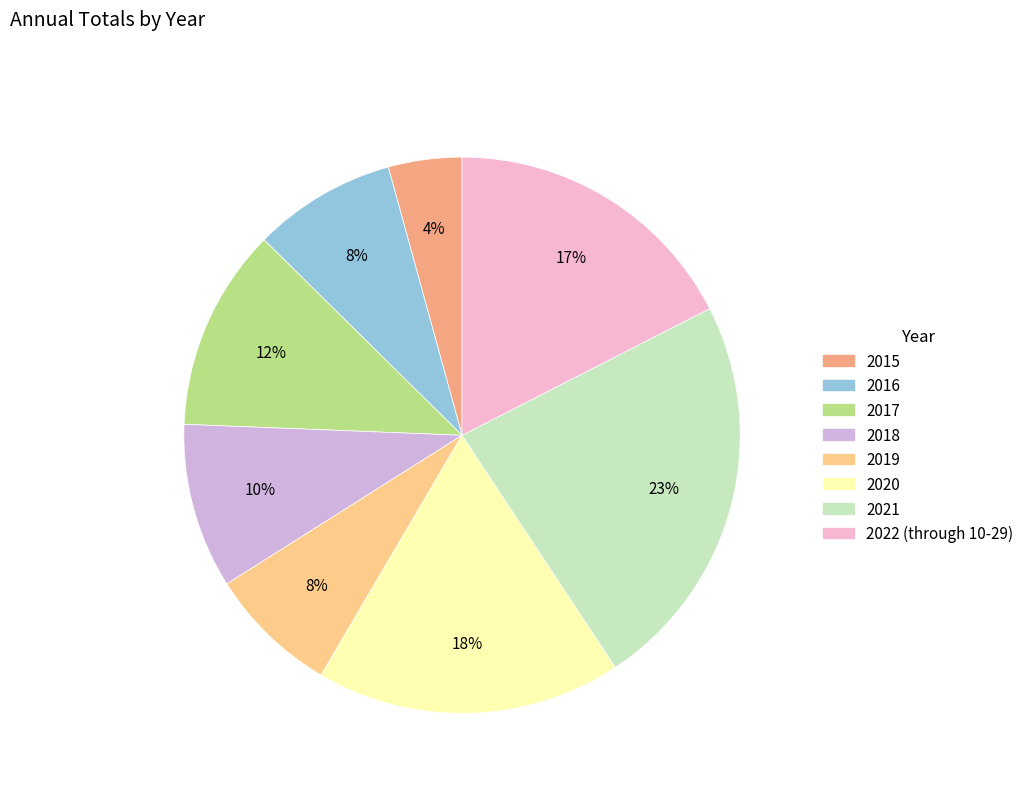

Which has a higher value, 2020 or 2017?

2020